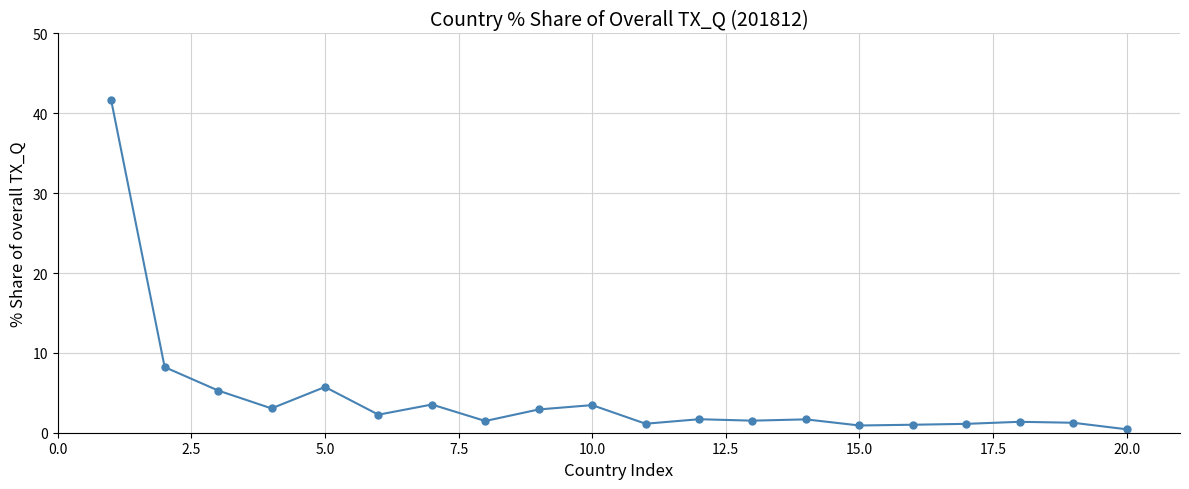

What is the difference between the second highest and second lowest values?

7.3